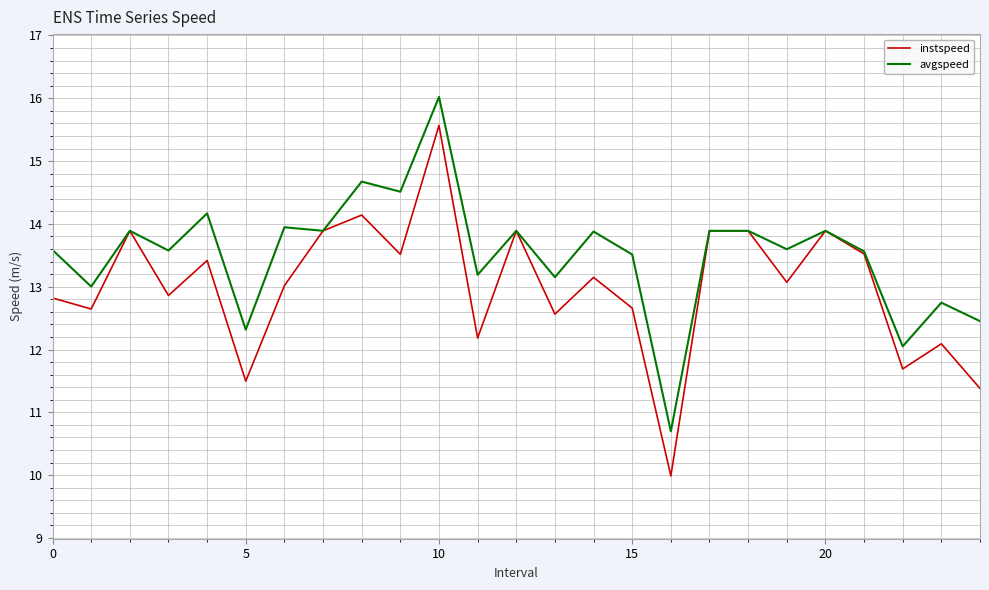

Rank the series by their average value, from lowest to highest.

instspeed, avgspeed